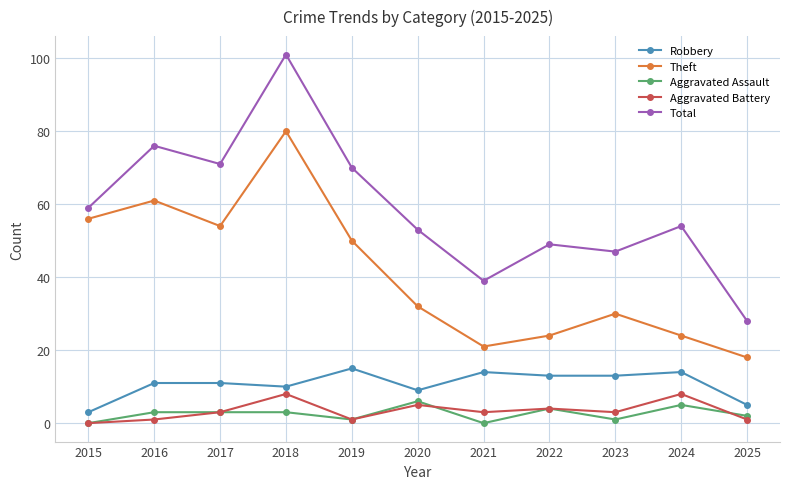

What is the sum of the Aggravated Assault values at 2022 and 2017?

7